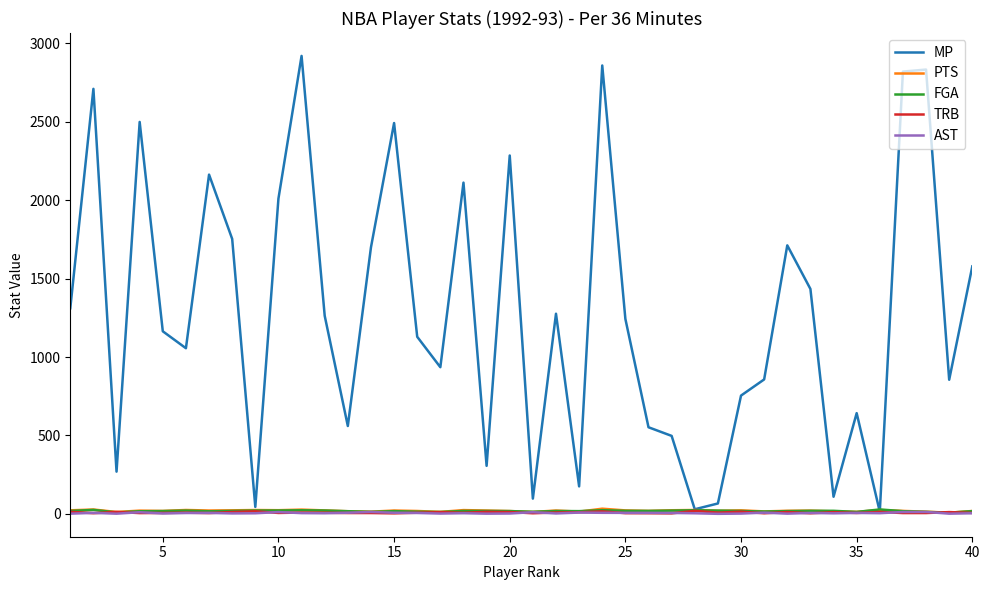

What is the greatest value displayed?

2920.0